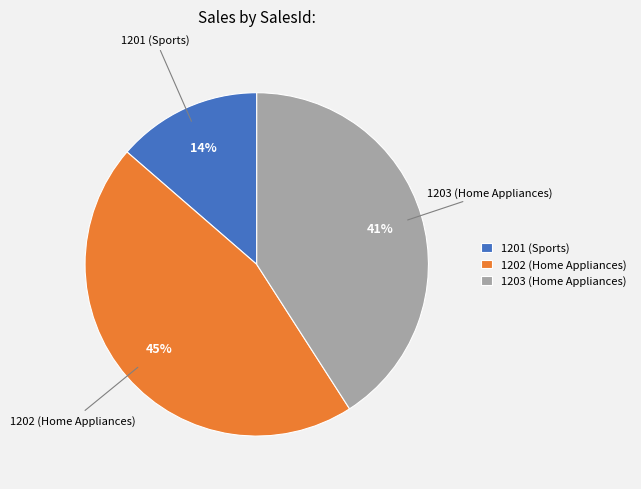

Do 1203 (Home Appliances) and 1202 (Home Appliances) together represent more than half of the pie?

Yes